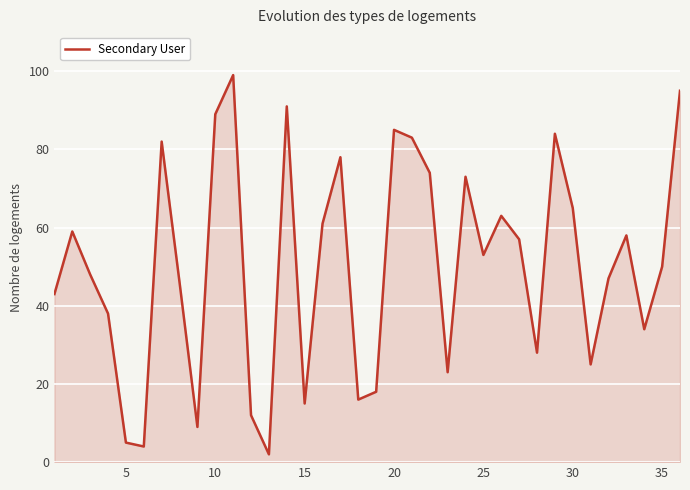

What is the greatest value displayed?

99